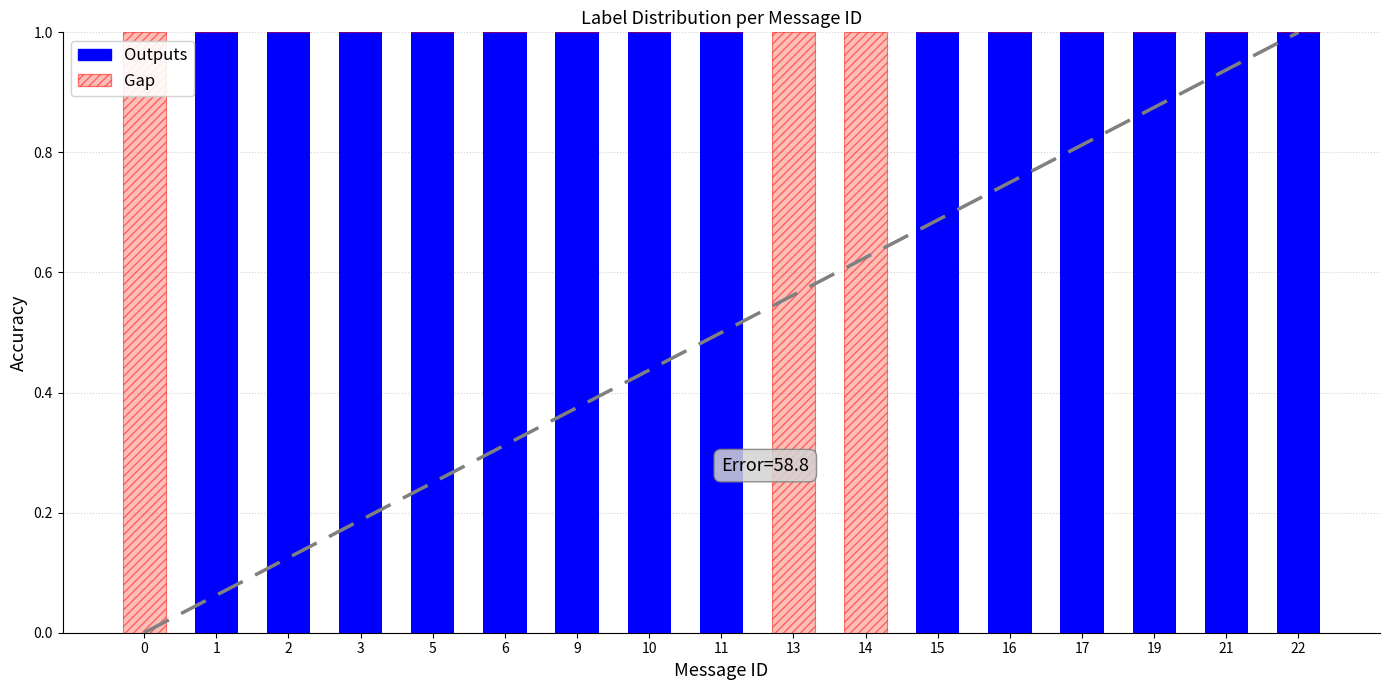

Reading left to right, transcribe all the data shown in this chart.

Outputs: 0=0	1=1	2=1	3=1	5=1	6=1	9=1	10=1	11=1	13=0	14=0	15=1	16=1	17=1	19=1	21=1	22=1
Gap: 0=1	1=0	2=0	3=0	5=0	6=0	9=0	10=0	11=0	13=1	14=1	15=0	16=0	17=0	19=0	21=0	22=0